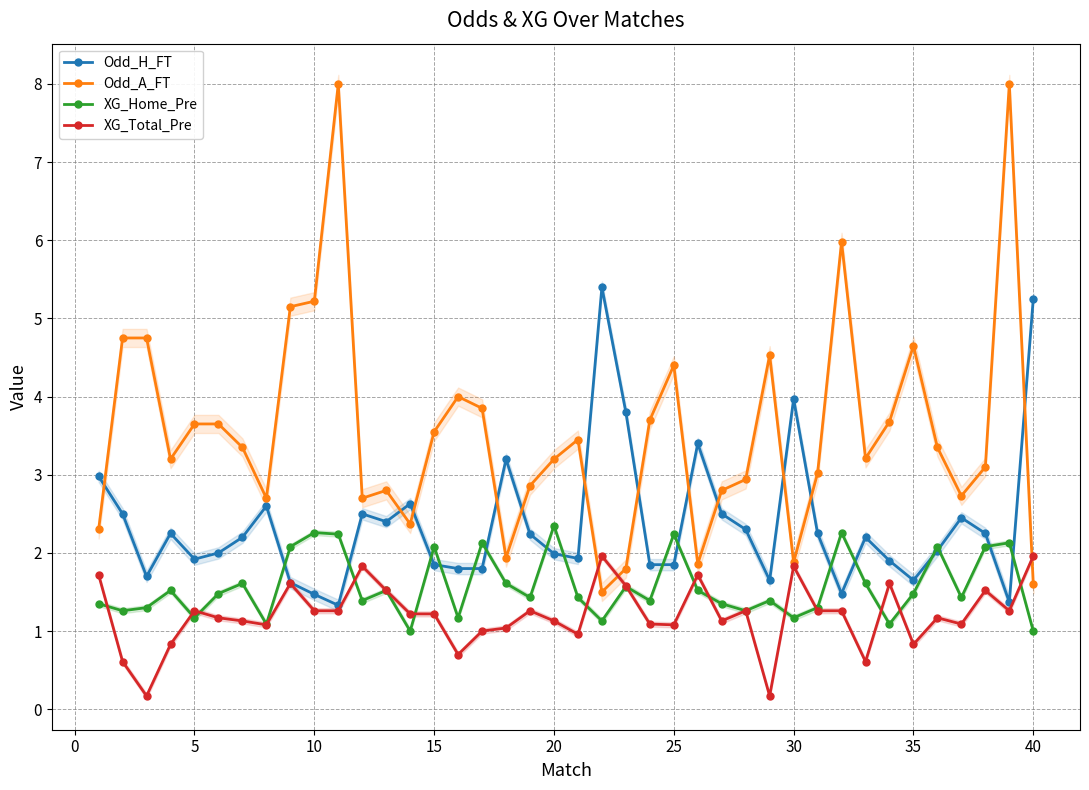

Count the number of data series in this chart.

4